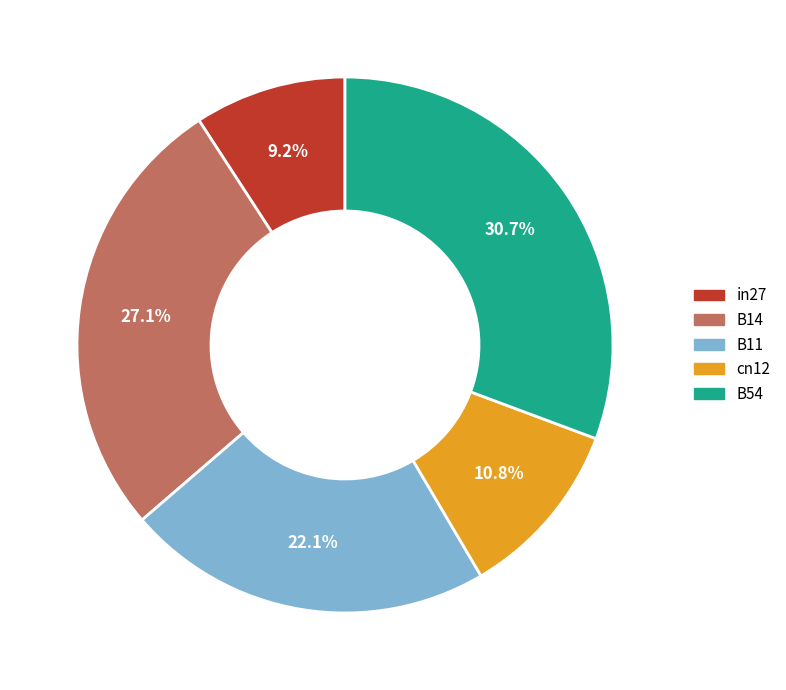

To the nearest percent, what is the difference between the largest and smallest slice percentages?

22%